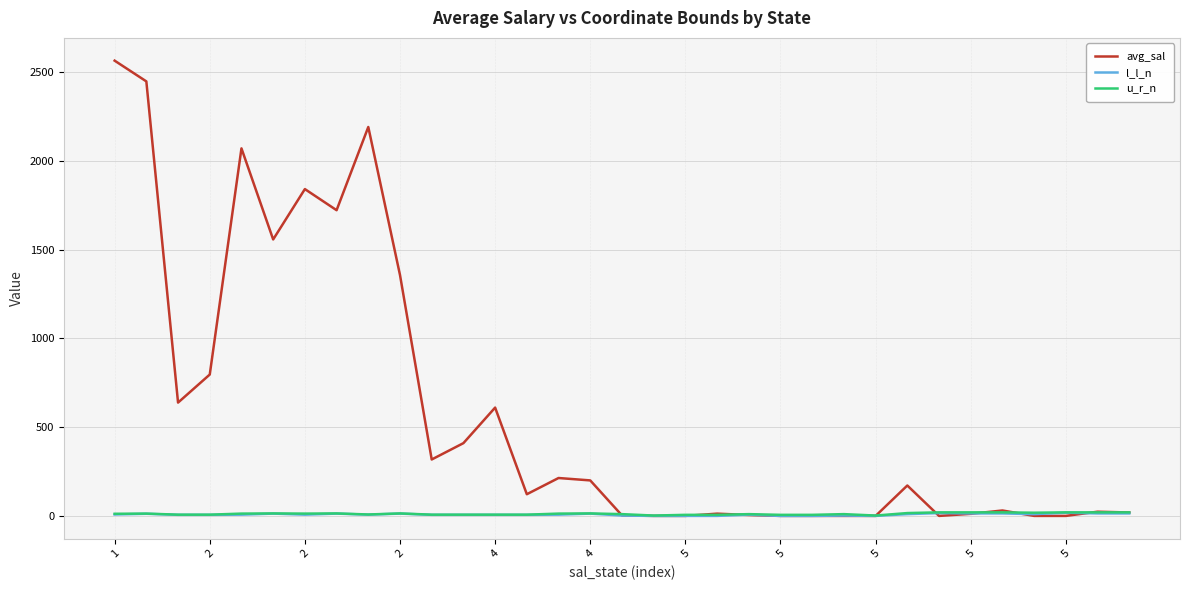

Which series has the largest total across all categories?

avg_sal